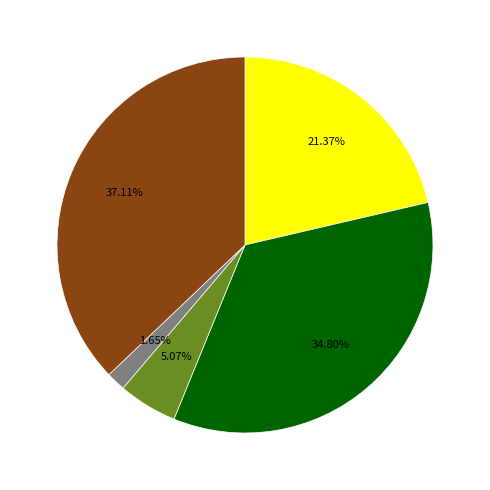

How many slices are in this pie chart?

5